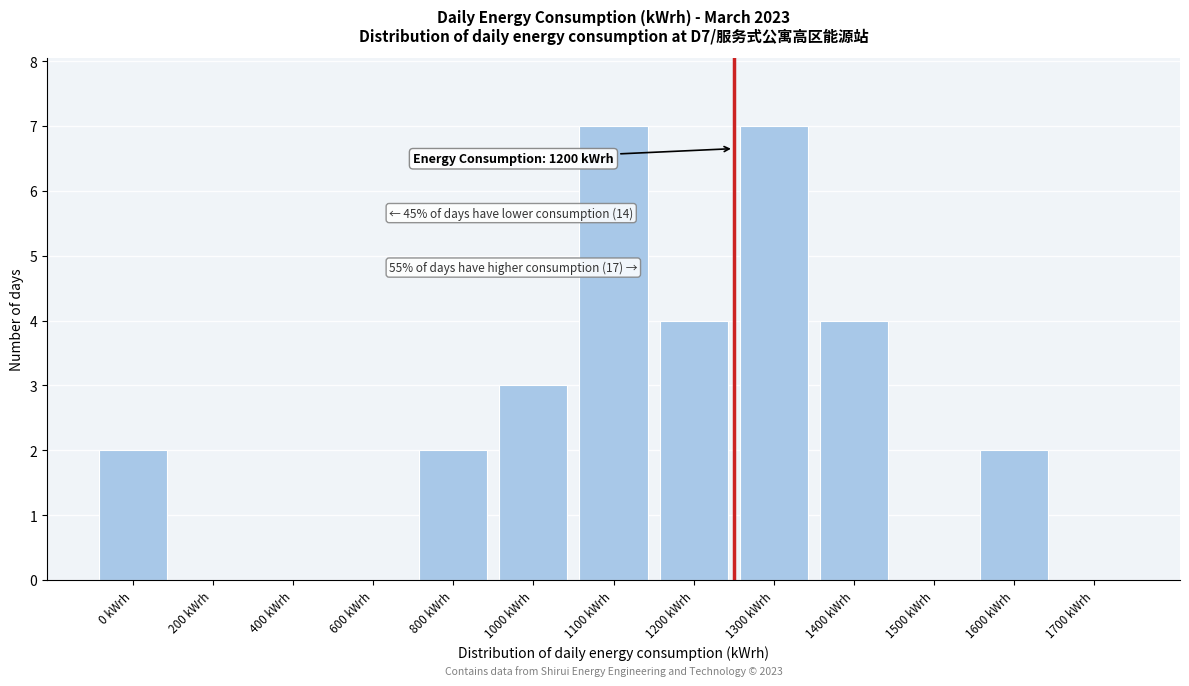

Reading right to left, list all the values displayed in this chart.

1700 kWrh=0	1600 kWrh=2	1500 kWrh=0	1400 kWrh=4	1300 kWrh=7	1200 kWrh=4	1100 kWrh=7	1000 kWrh=3	800 kWrh=2	600 kWrh=0	400 kWrh=0	200 kWrh=0	0 kWrh=2